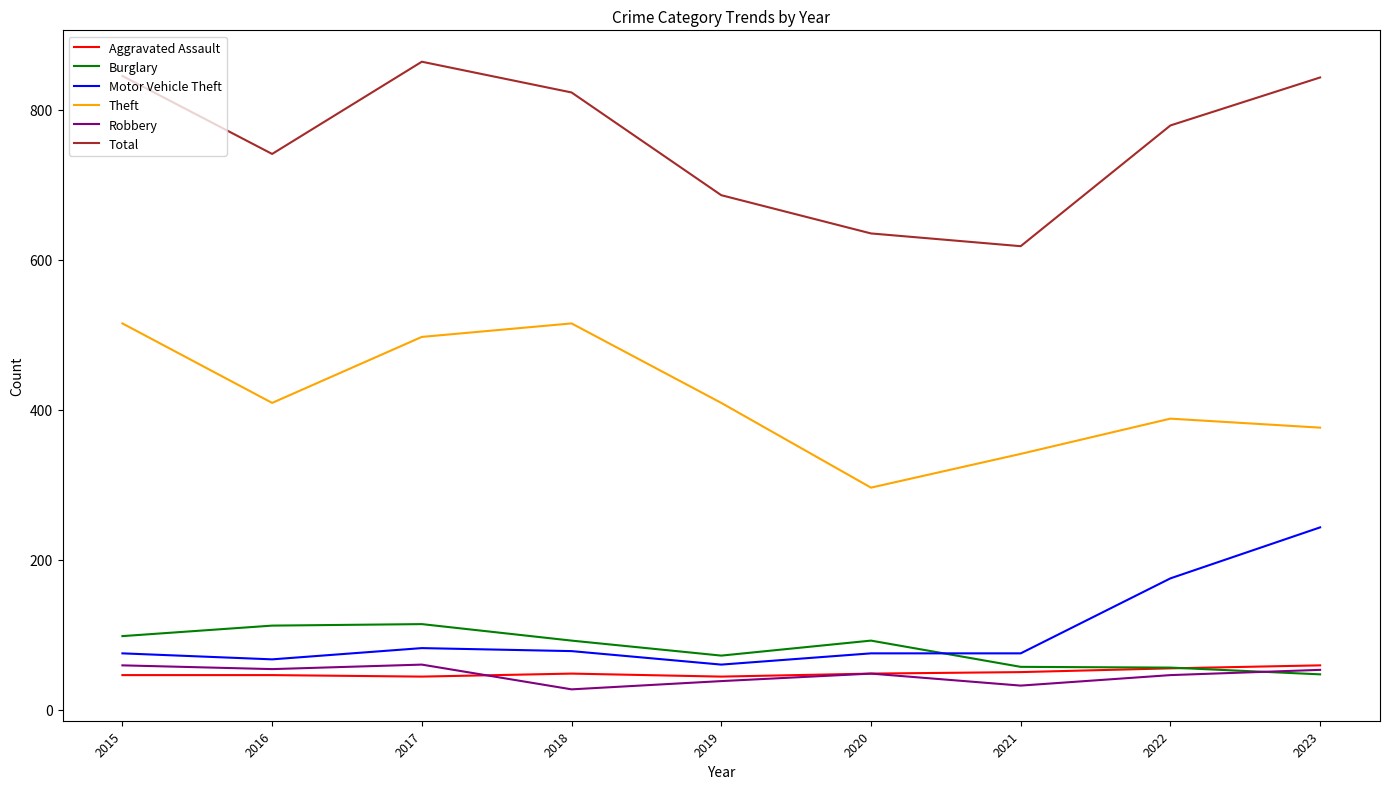

Which series changed the most between 2021 and 2023?

Total